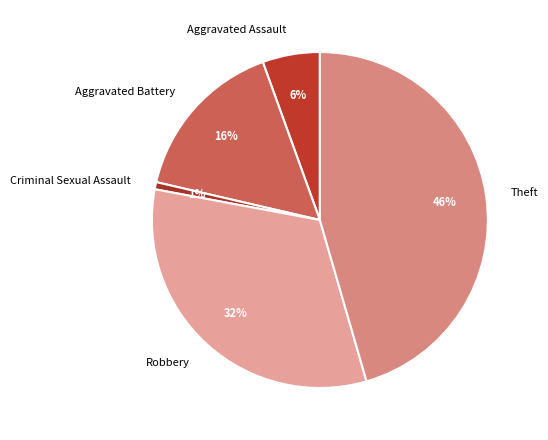

Does Theft represent more than half of the total?

No